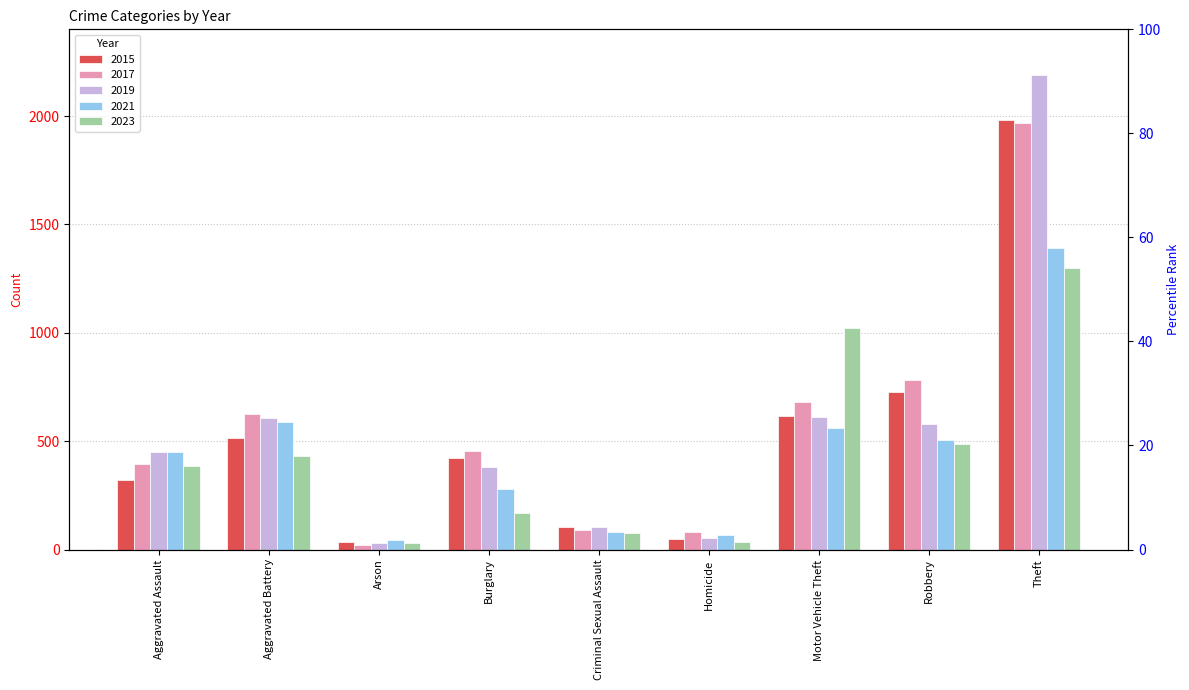

Are the bars horizontal?

No